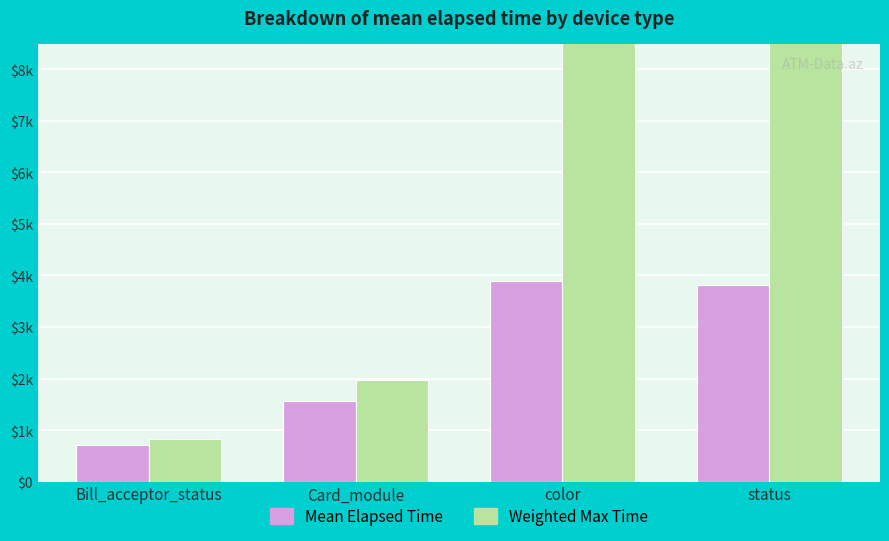

The value of Mean Elapsed Time at Card_module is 673.7. True or false?

False